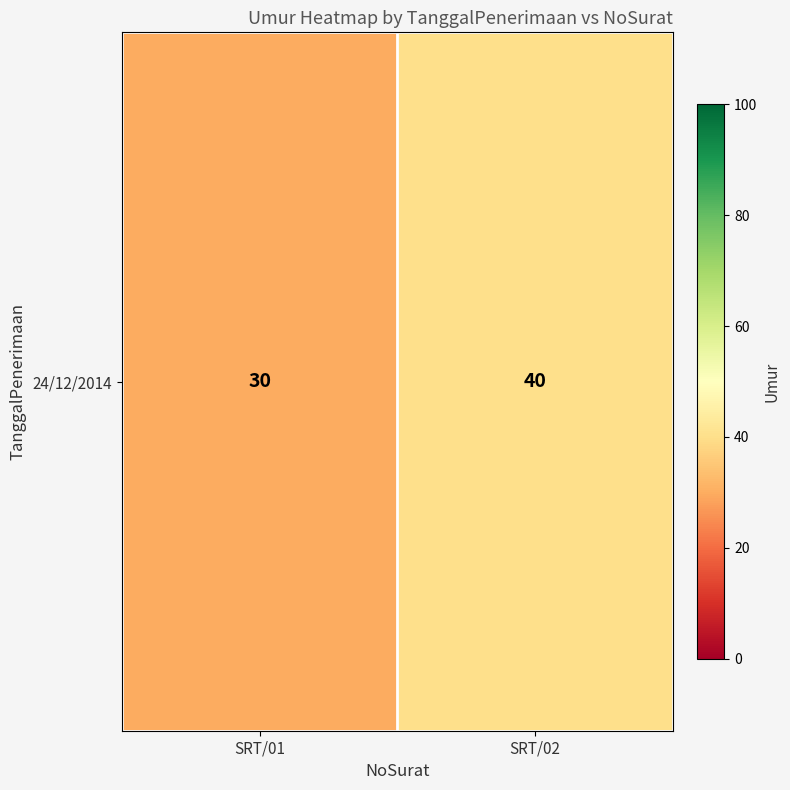

What is the ratio of the value at SRT/02 to the value at SRT/01?

1.3